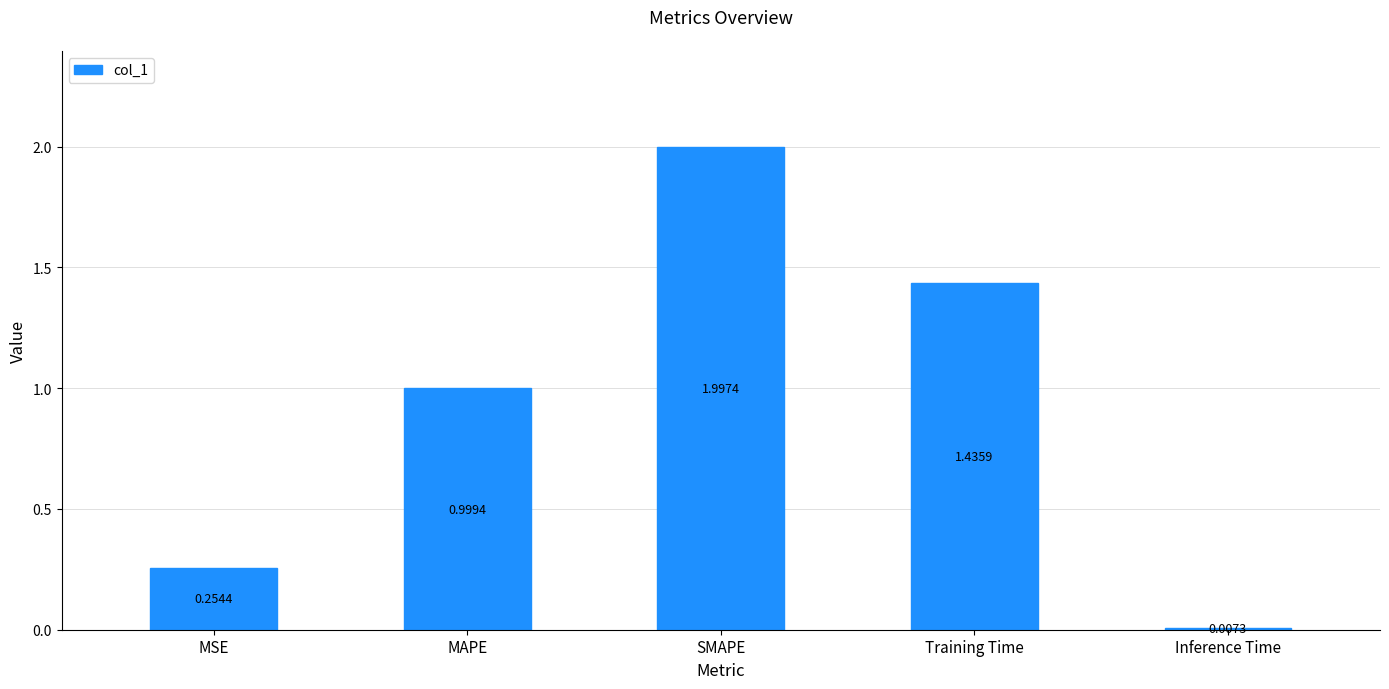

What is the sum of all values?

4.7